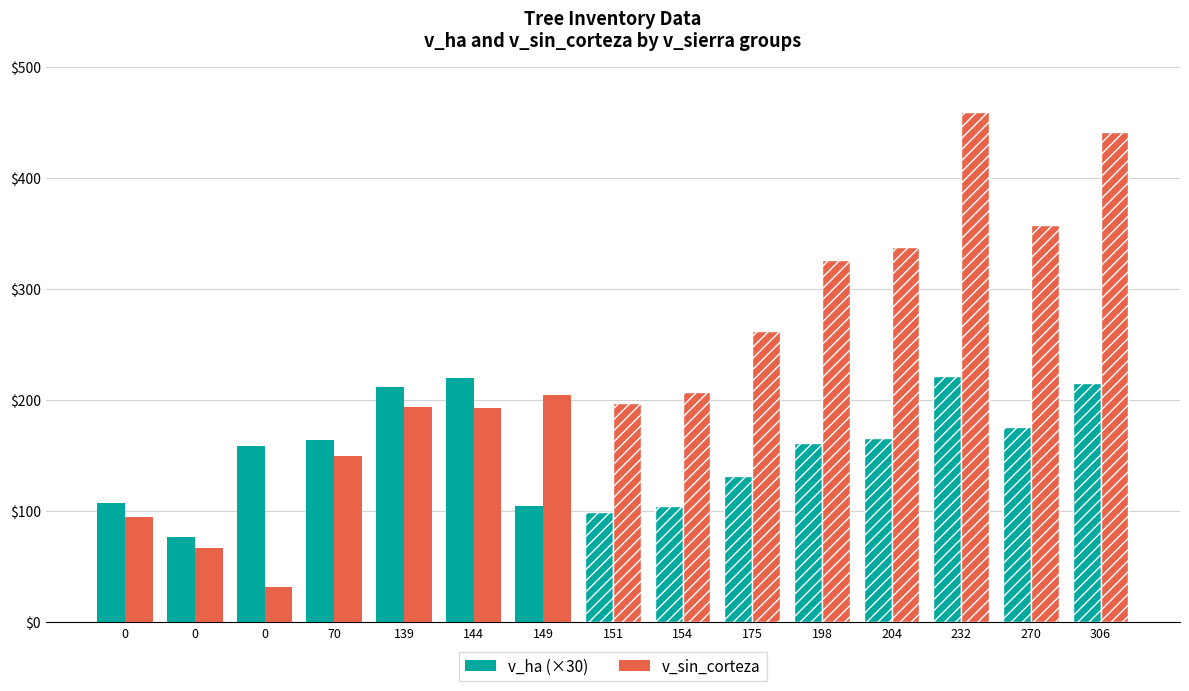

Read the v_ha (×30) value at 154.

104.7